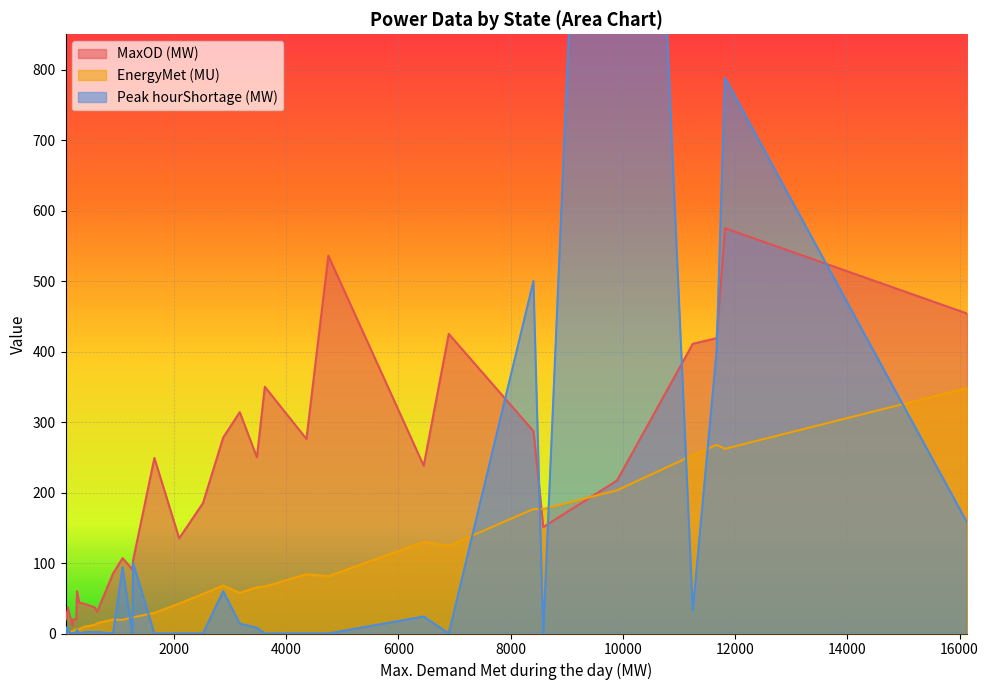

Is it true that EnergyMet (MU) equals 79.3 at Andhra Pradesh?

False